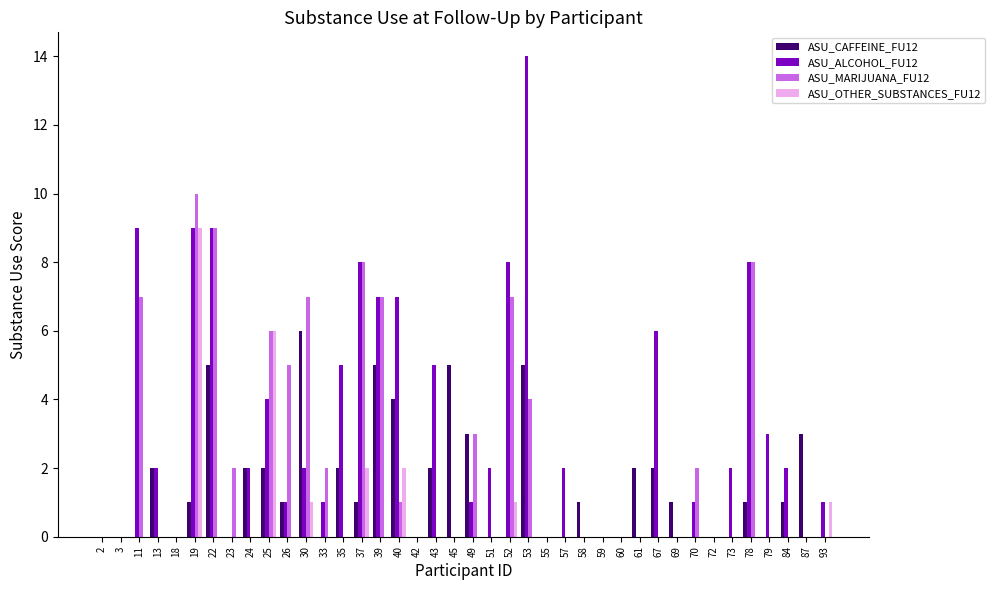

Which series has the widest spread of values?

ASU_ALCOHOL_FU12